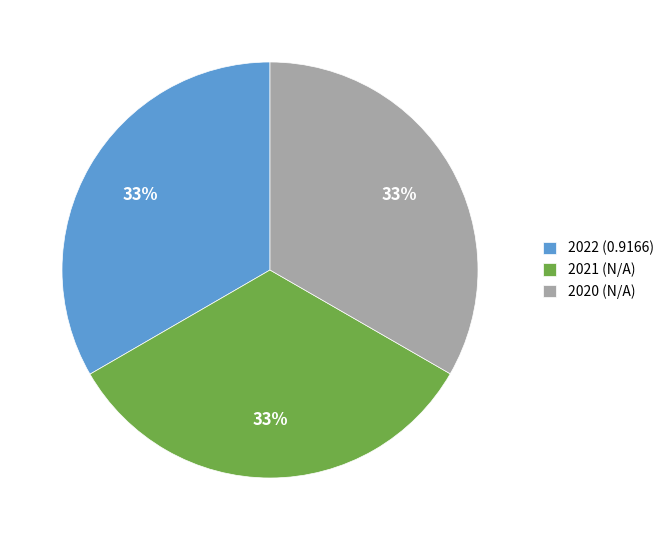

How many slices are in this pie chart?

3